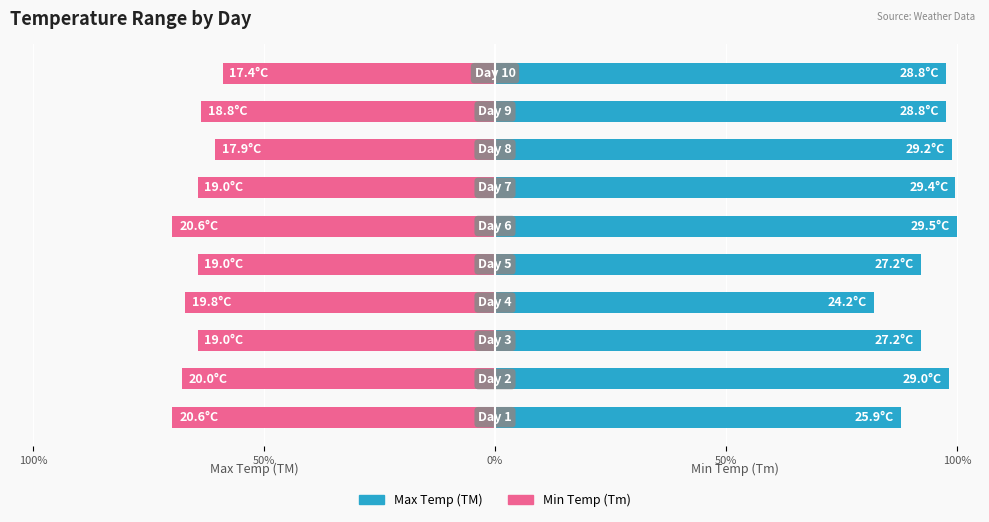

How many distinct data groups are displayed?

2